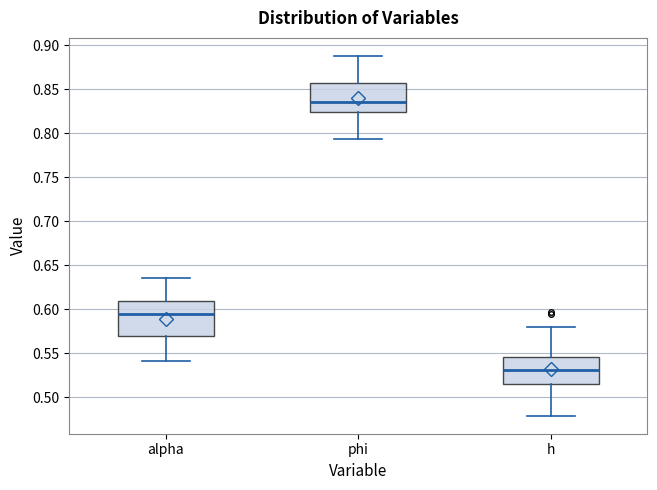

Which box's median line is the lowest?

h